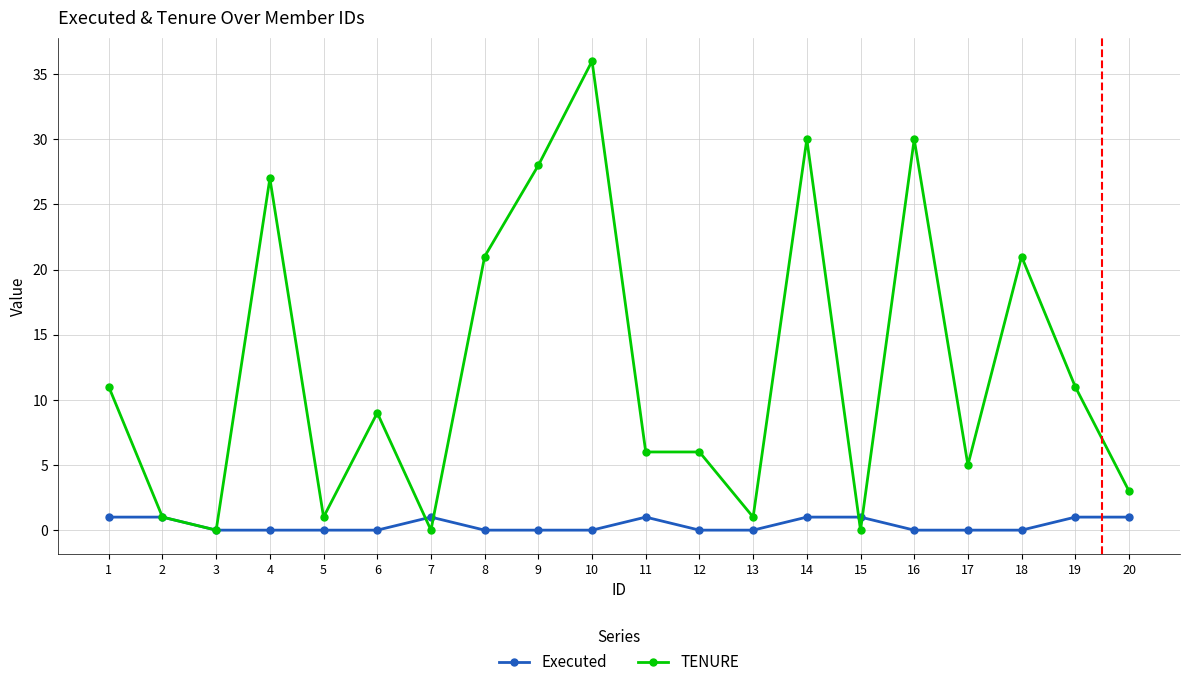

Reading left to right, list all the values displayed in this chart.

Executed: 1	1	0	0	0	0	1	0	0	0	1	0	0	1	1	0	0	0	1	1
TENURE: 11	1	0	27	1	9	0	21	28	36	6	6	1	30	0	30	5	21	11	3